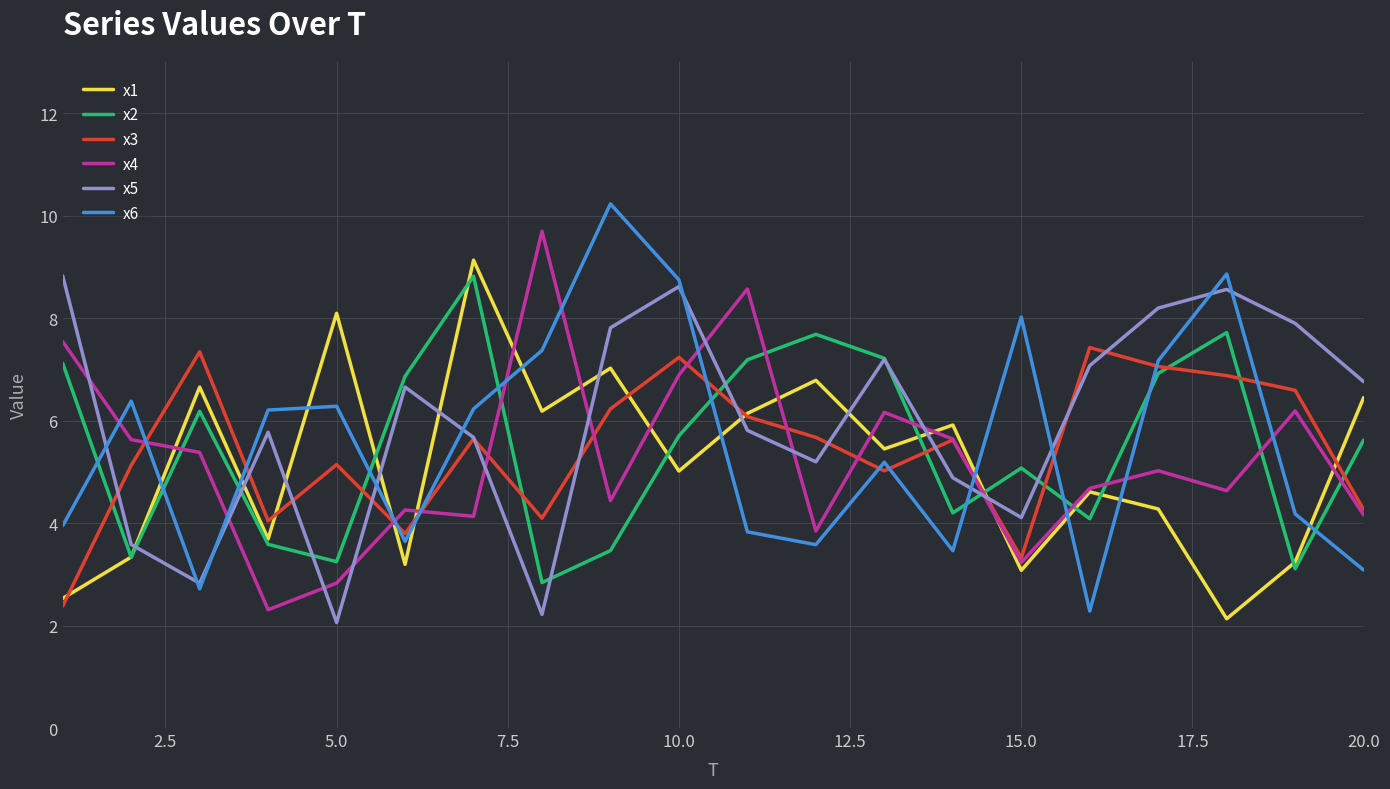

What is the greatest value displayed?

10.2